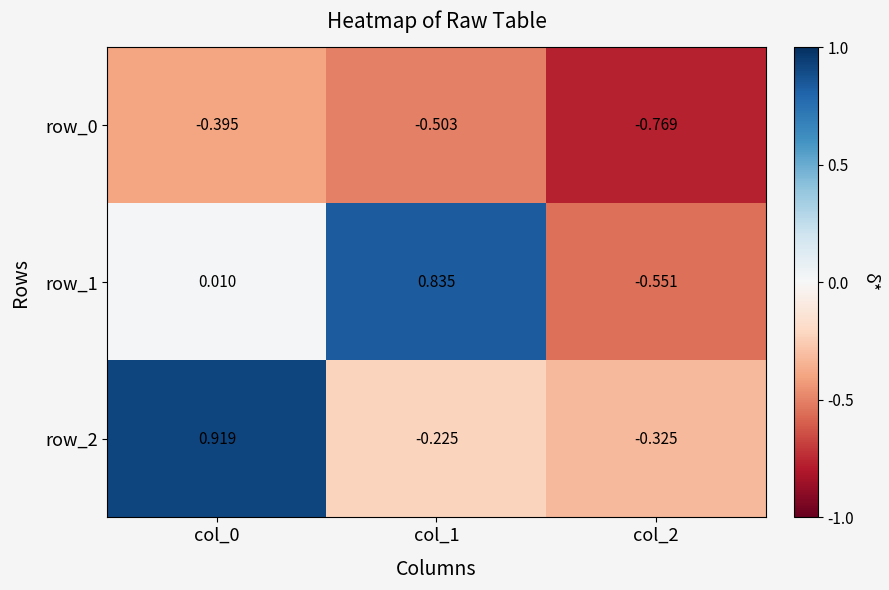

Which has a higher value, col_1 or col_0?

col_0